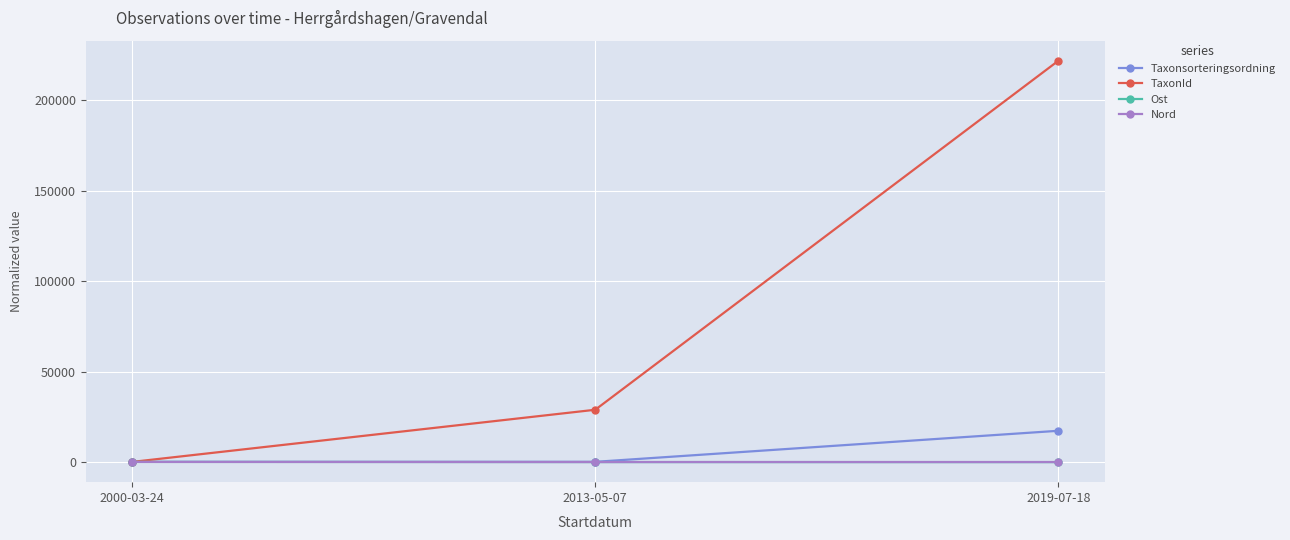

Is it true that Taxonsorteringsordning equals 42.9 at 2013-05-07?

True